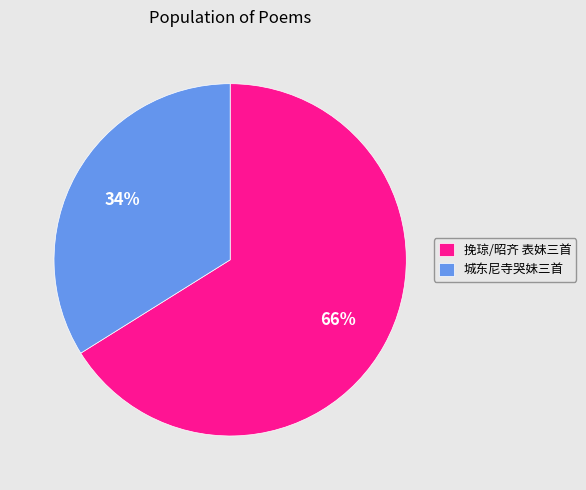

Rank the categories by value from lowest to highest.

城东尼寺哭妹三首, 挽琼/昭齐 表妹三首